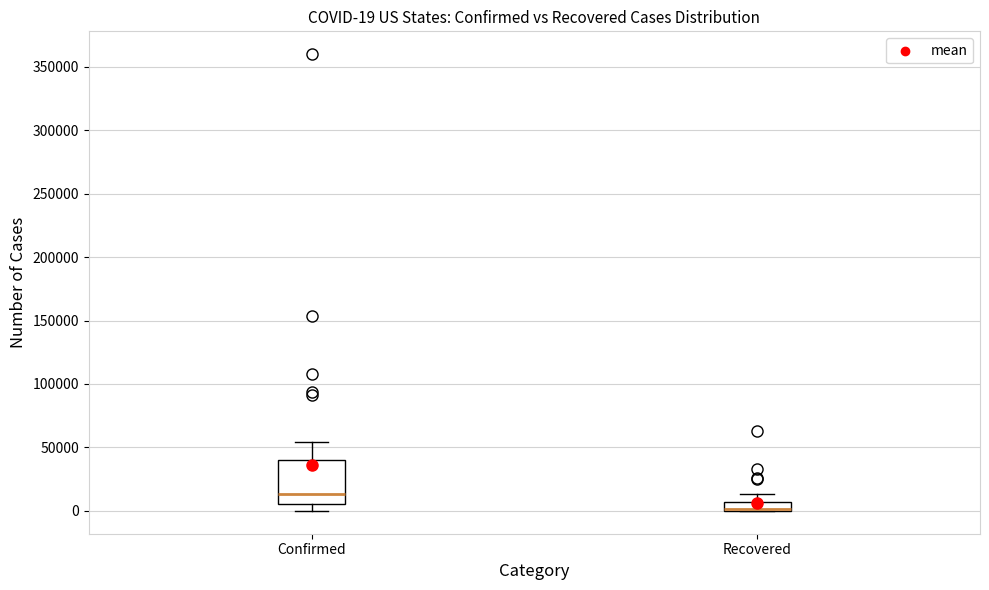

Which box is the tallest, from its lower edge to its upper edge?

Confirmed